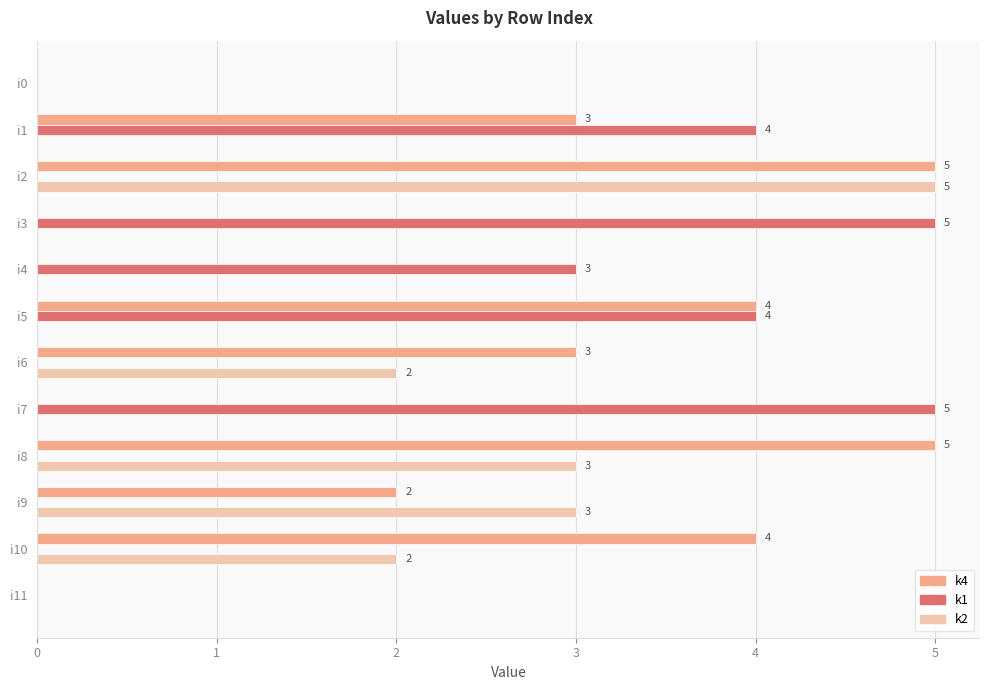

Which series changed the most between i7 and i9?

k1